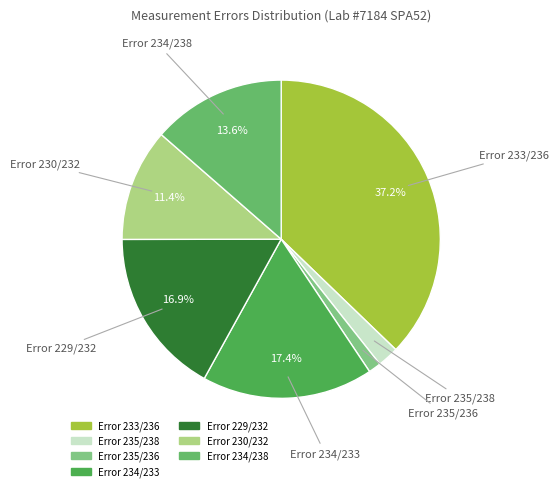

To the nearest percent, what is the average slice percentage?

14%